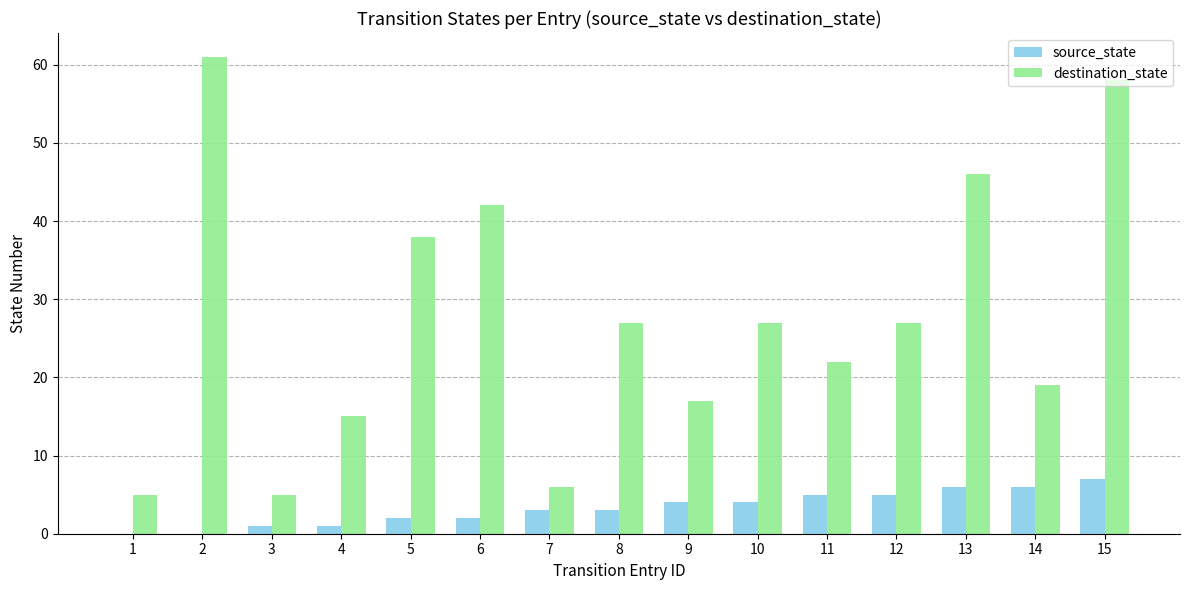

The value of source_state at 12 is 5. True or false?

True